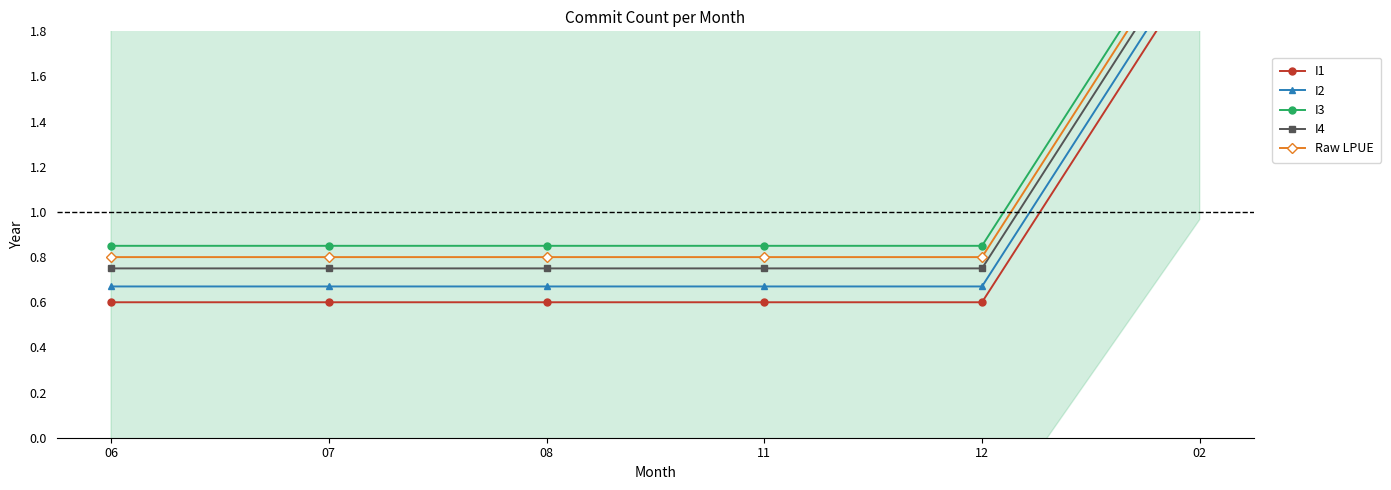

Is the value of Raw LPUE at 11 greater than the value of I2 at 12?

Yes